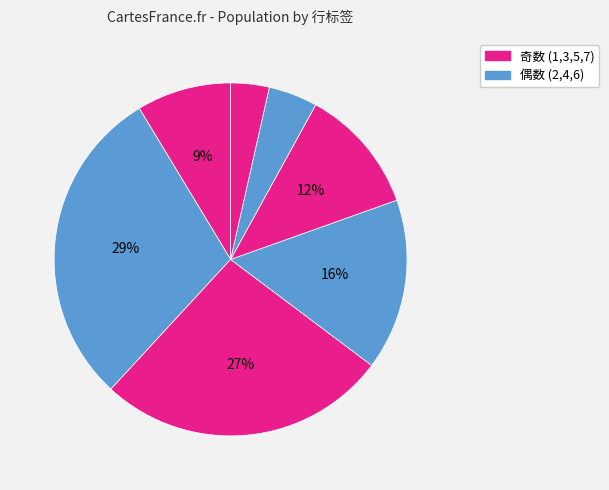

How many slices are in this pie chart?

7